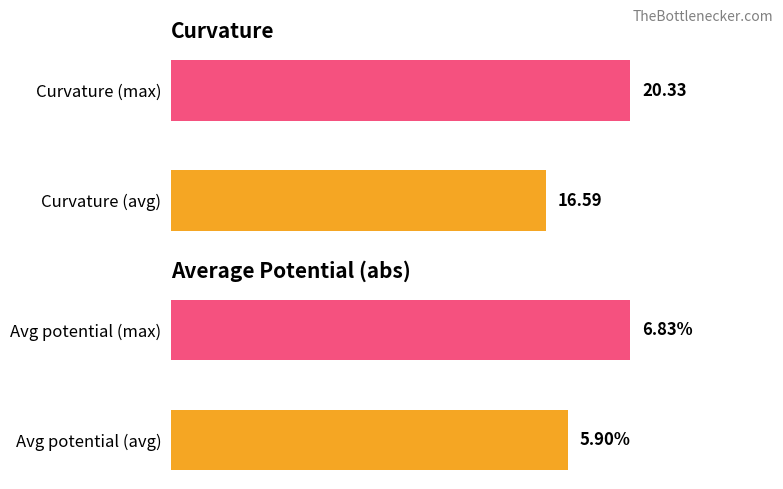

The value of average_potential at Avg potential (max) is 6.8. True or false?

True